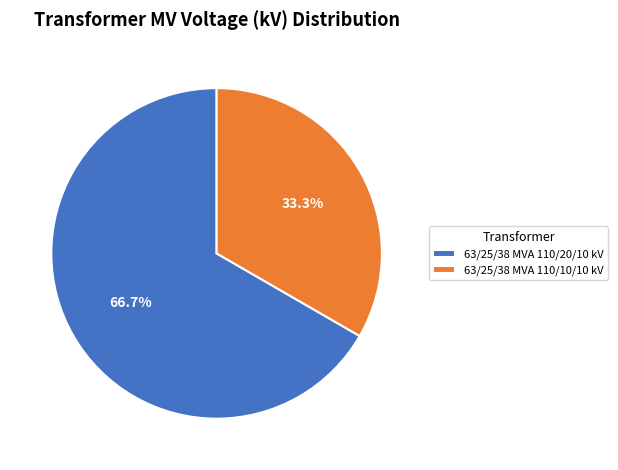

Which category has the biggest portion of the pie?

63/25/38 MVA 110/20/10 kV